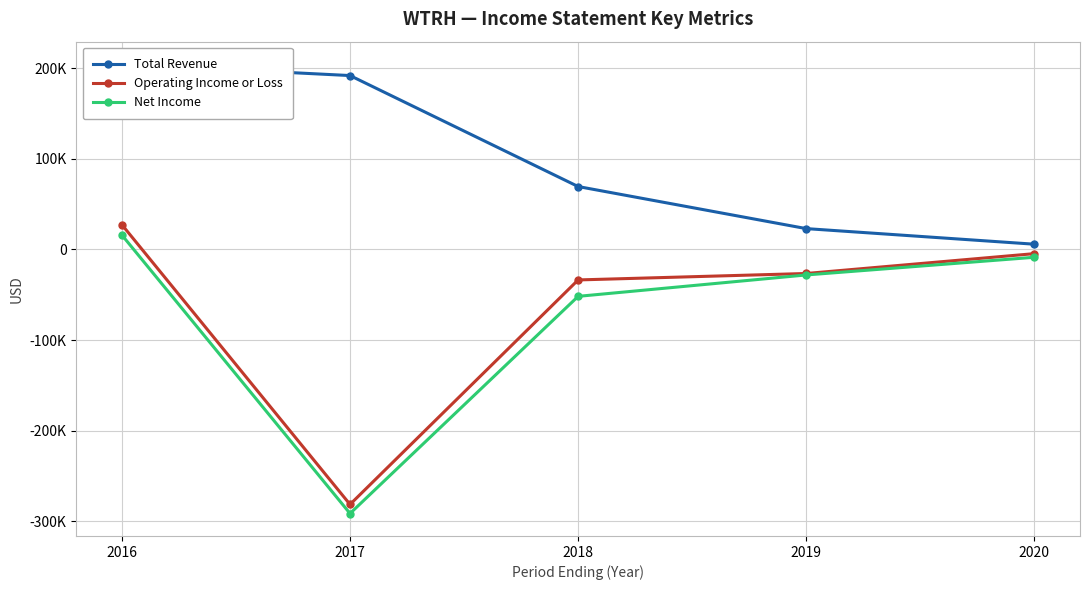

What is the difference between the highest and lowest values at 2019?

51100